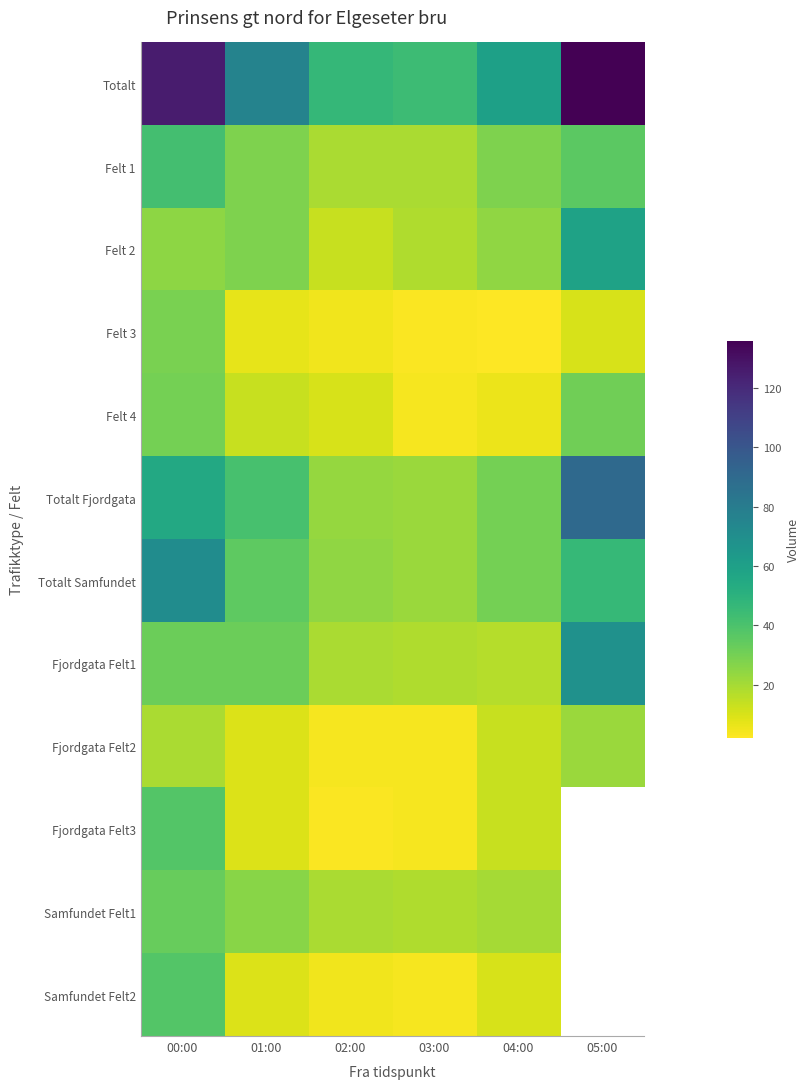

Which series has the largest total across all categories?

Totalt